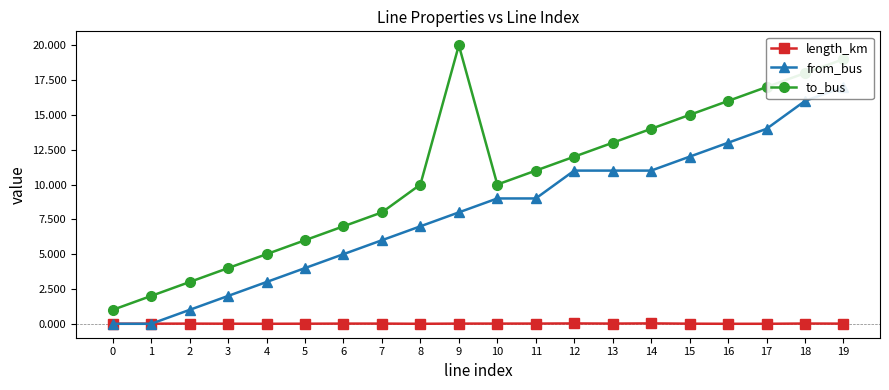

Which series has the widest spread of values?

to_bus